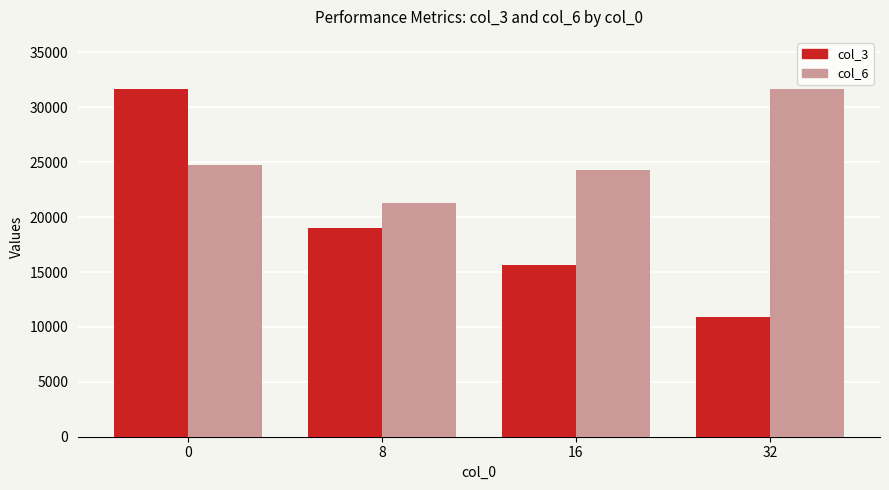

What is the smallest value displayed?

10868.0